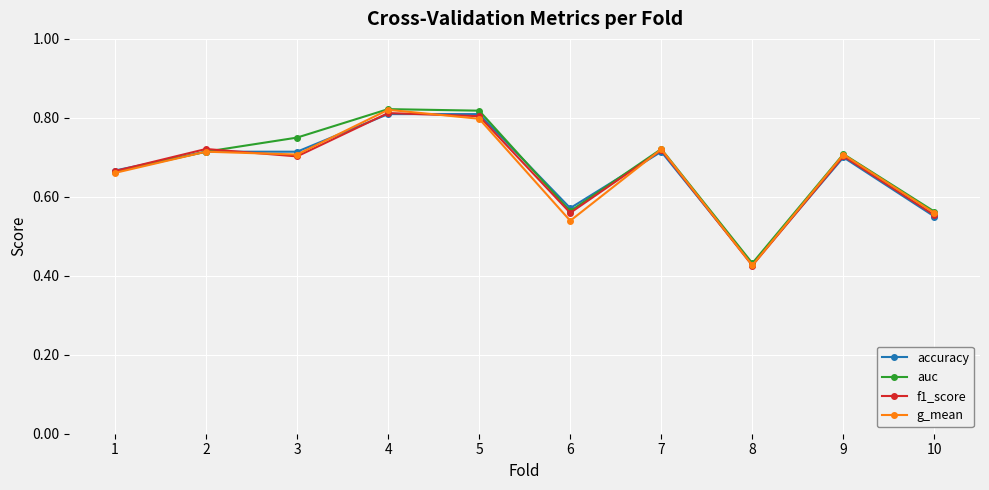

True or false: f1_score has more than 0 interior local peaks.

True